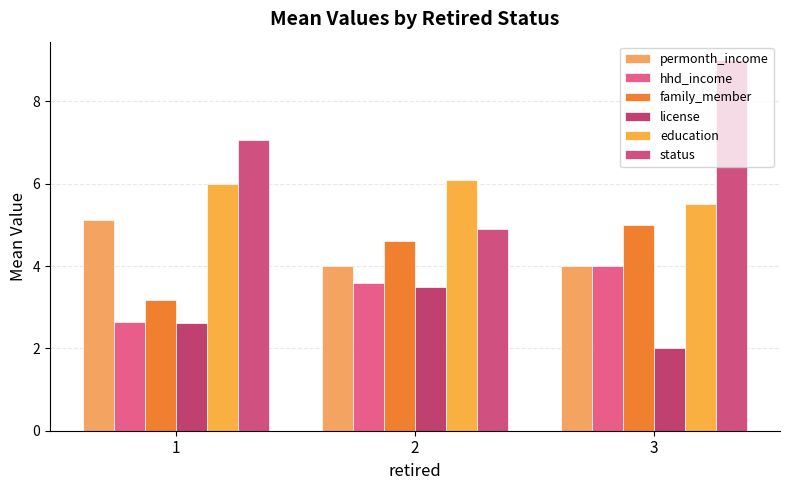

Which series has the largest range (max minus min)?

status